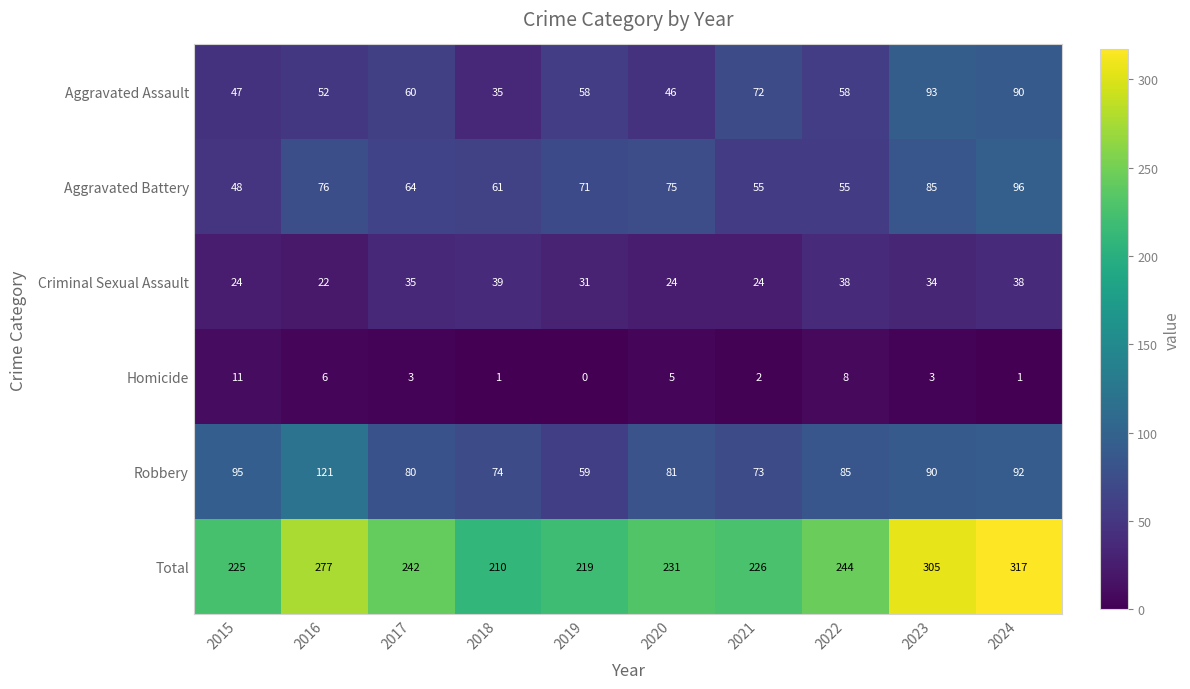

Rank the series by their maximum value, from lowest to highest.

Homicide, Criminal Sexual Assault, Aggravated Assault, Aggravated Battery, Robbery, Total